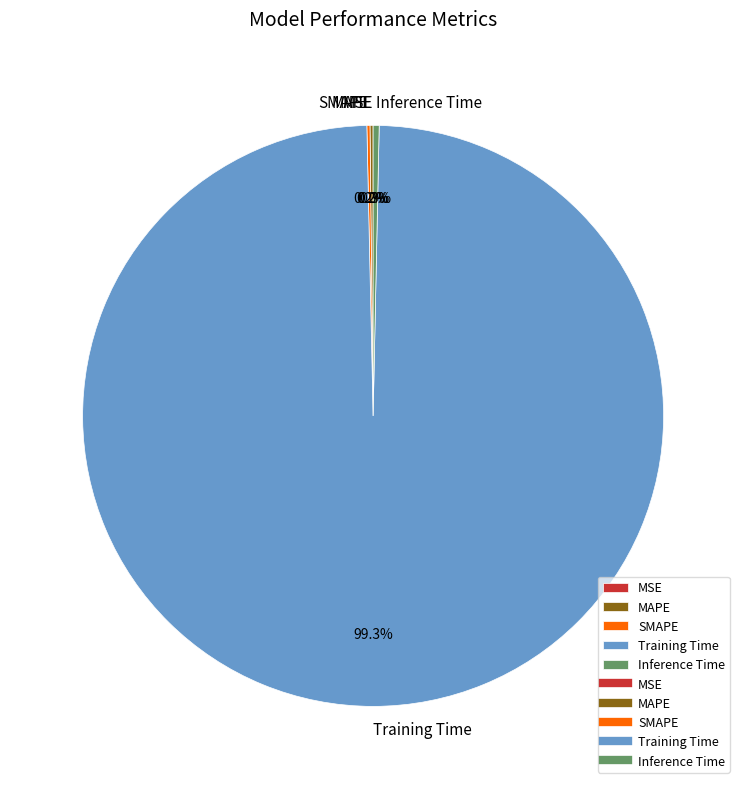

What is the largest slice in the pie chart?

Training Time